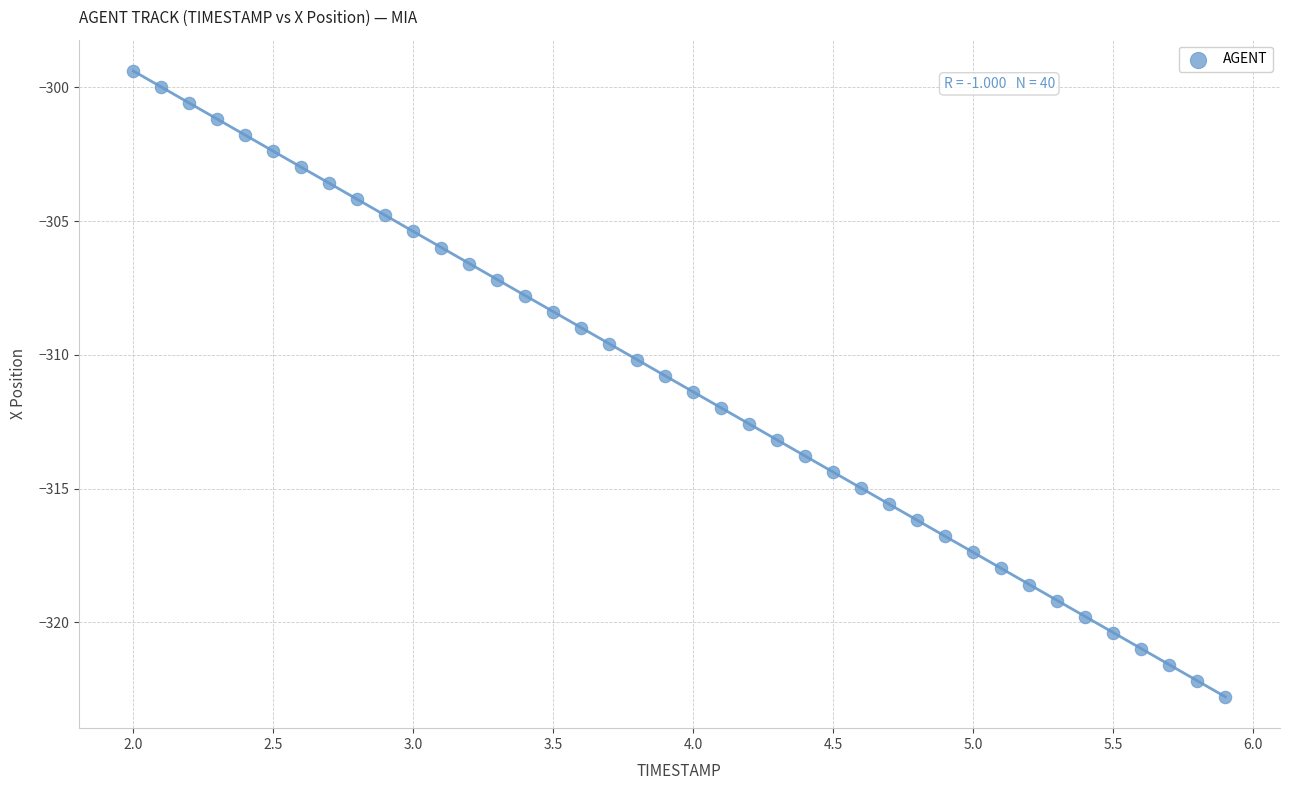

What is the range of Y values (max minus min)?

23.4